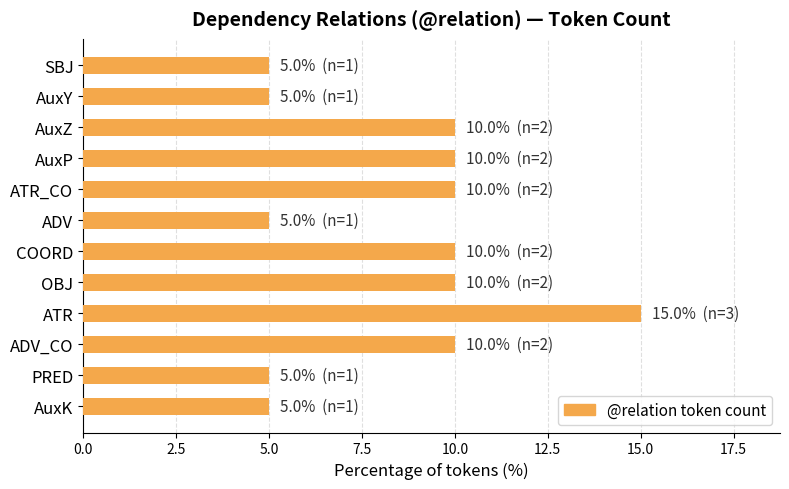

How many categories are shown in the chart?

12